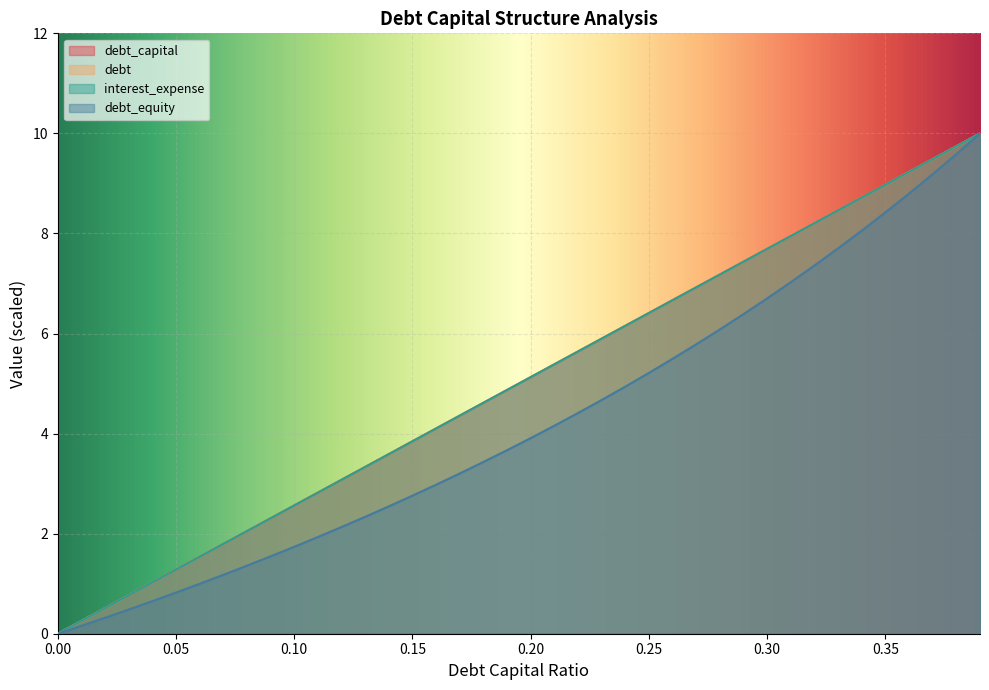

True or false: debt_equity and debt_capital cross at least once.

False